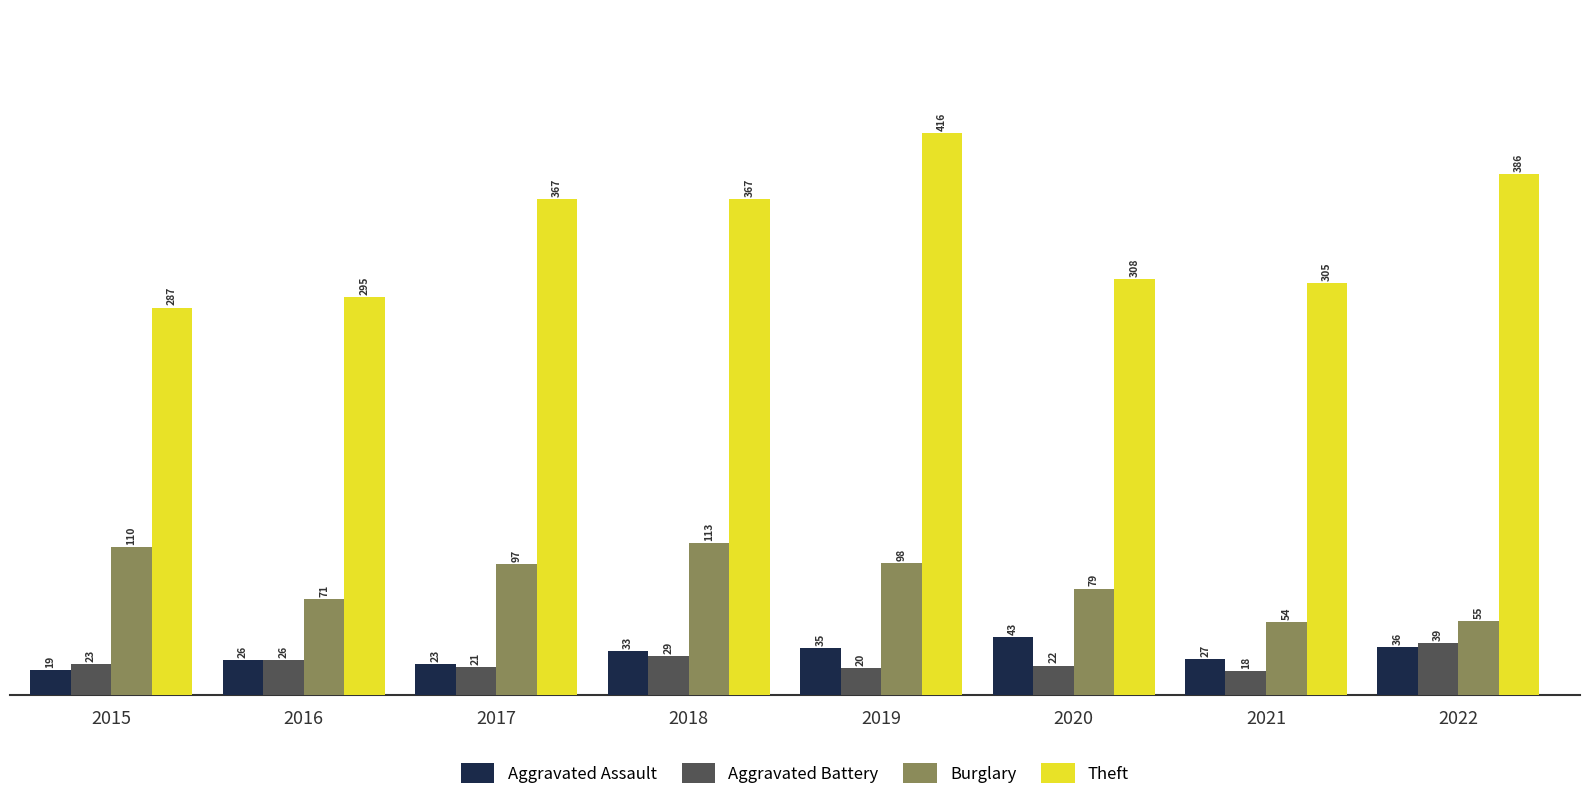

How many bars are there in total?

32